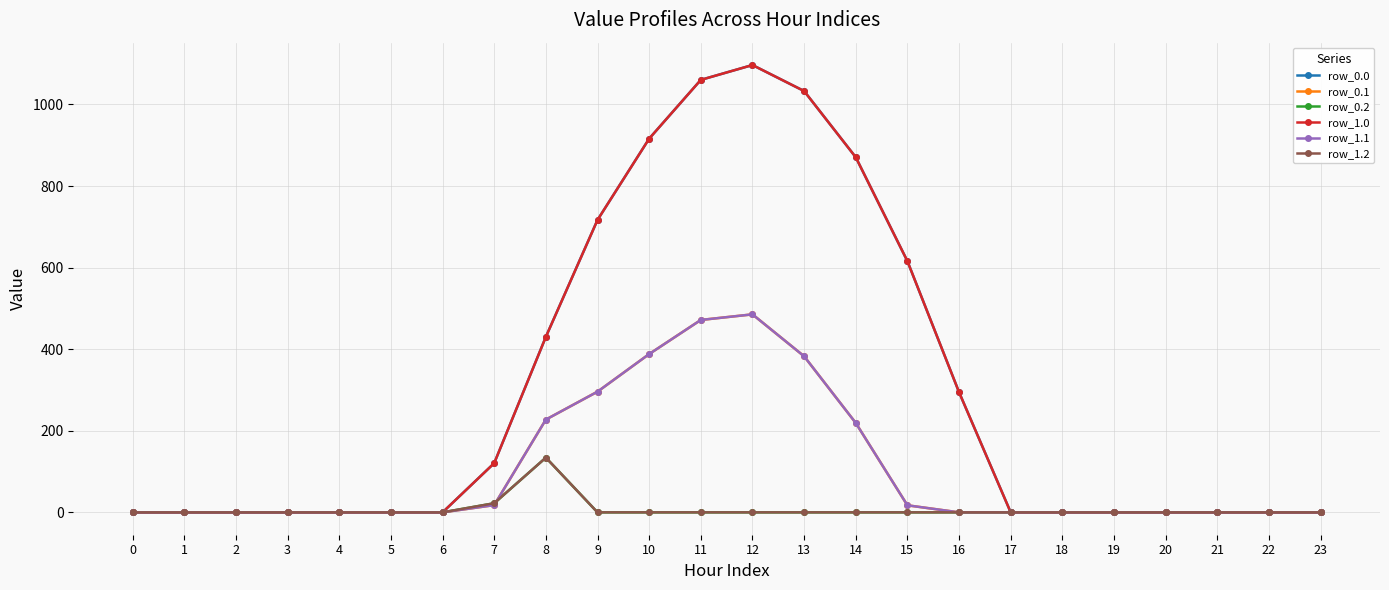

How many lines are shown in the chart?

6